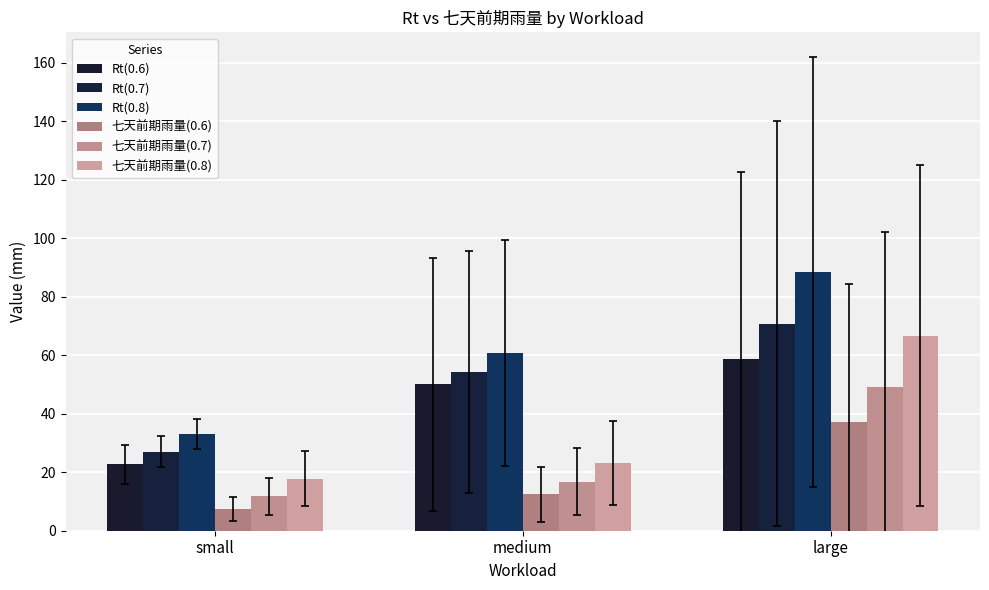

List the labels in order of 七天前期雨量(0.8) value, largest first.

large, medium, small